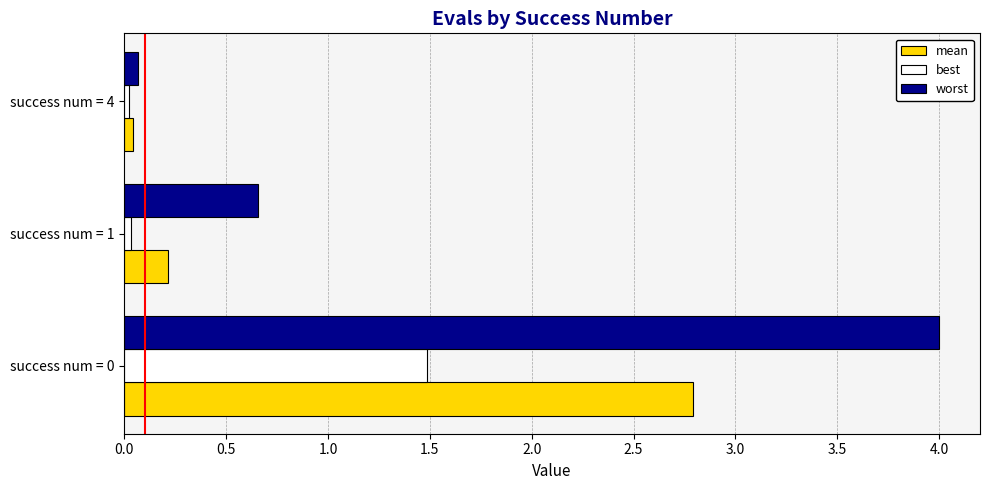

What is the average value of the mean series?

1.0